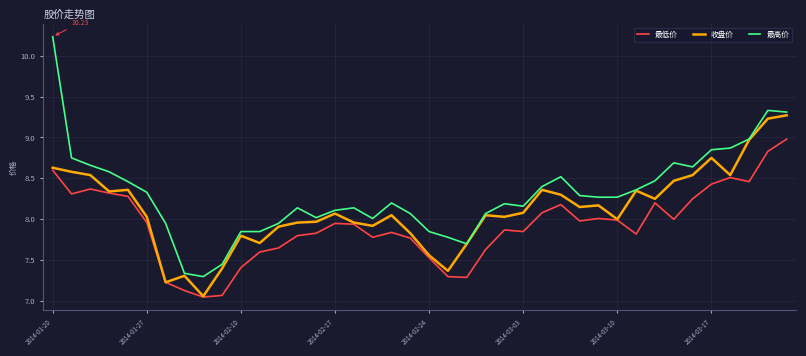

Which series has the largest total across all categories?

最高价